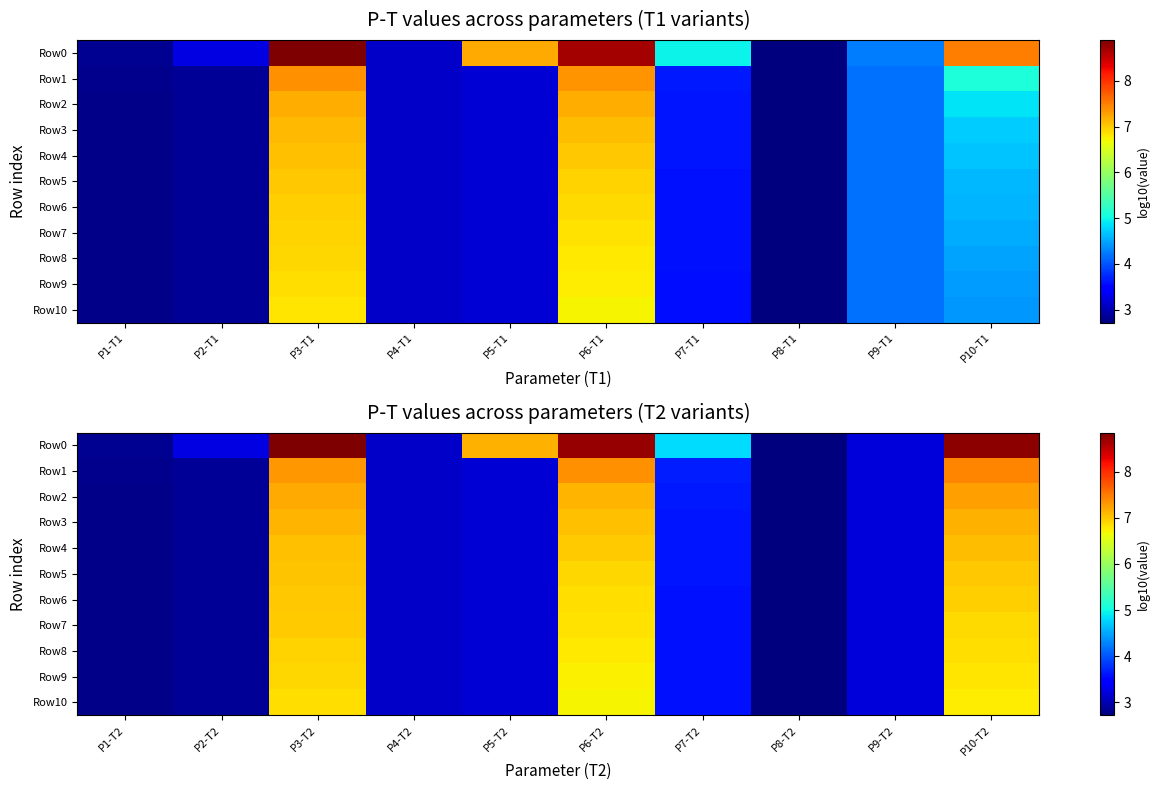

What is the minimum value for Row7?

2.7